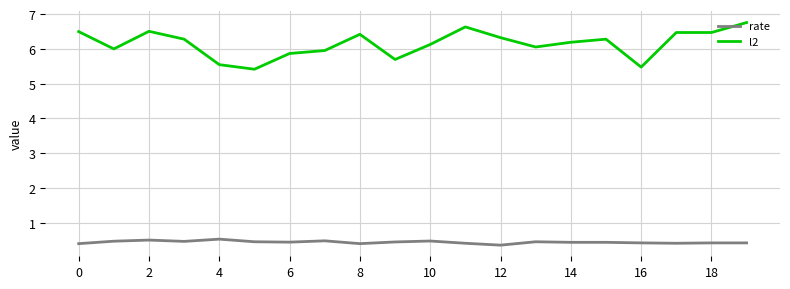

True or false: l2 and rate intersect in this chart.

False